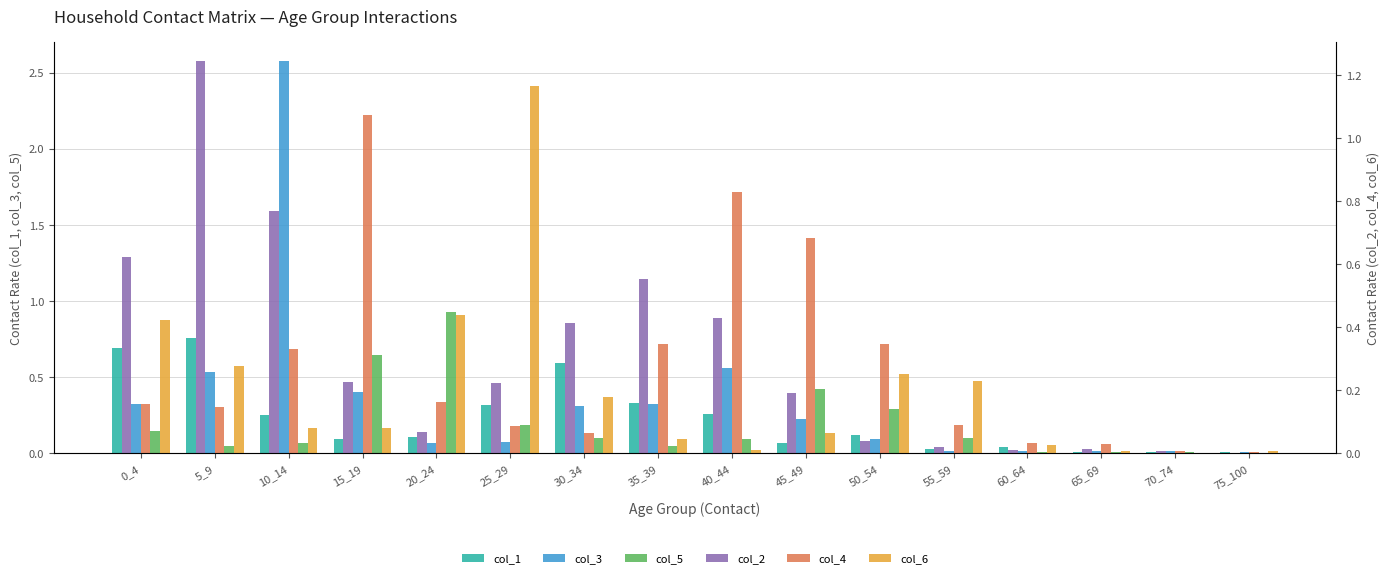

What is the total value across all series at 20_24?

1.8